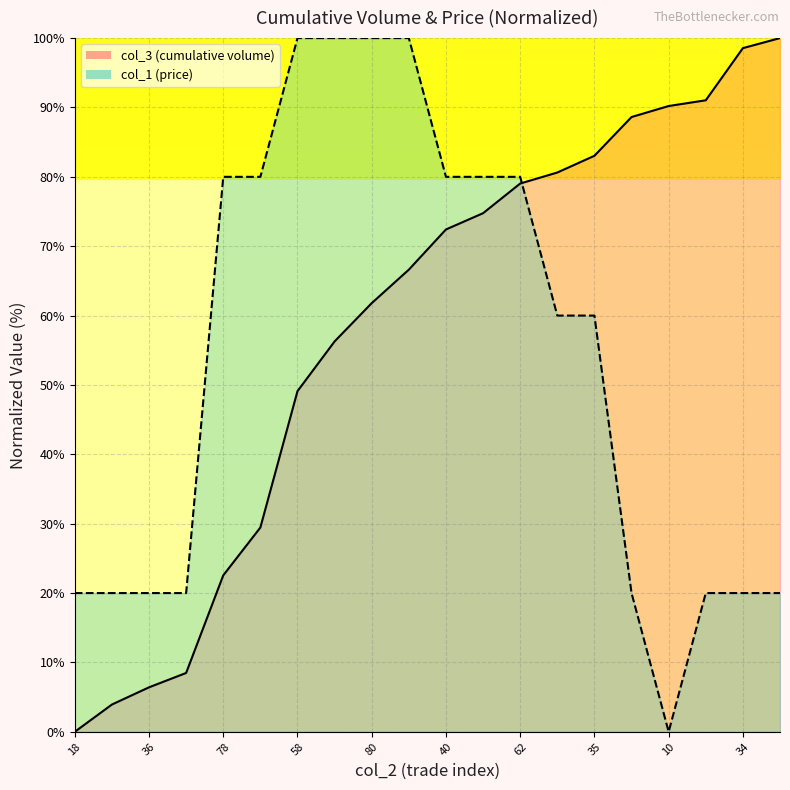

At which label does col_3 reach its minimum?

18